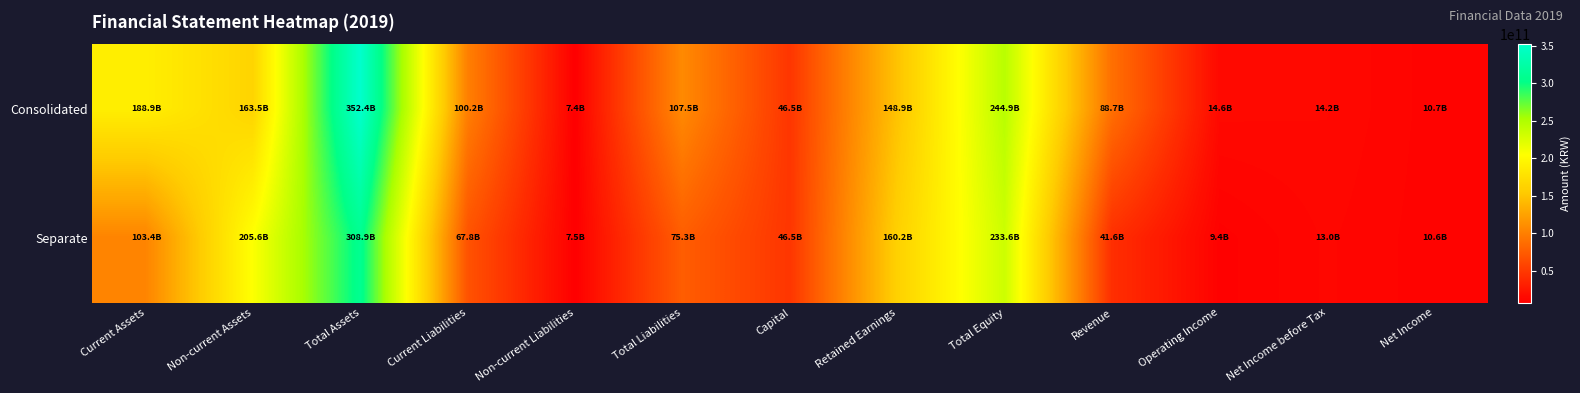

Reading left to right, list all the values displayed in this chart.

Consolidated: Current Assets=188884020942	Non-current Assets=163510015519	Total Assets=352394036461	Current Liabilities=100167330229	Non-current Liabilities=7370203988	Total Liabilities=107537534217	Capital=46532198500	Retained Earnings=148891642370	Total Equity=244856502244	Revenue=88736131657	Operating Income=14640665986	Net Income before Tax=14219314776	Net Income=10705241570
Separate: Current Assets=103357136161	Non-current Assets=205553147706	Total Assets=308910283867	Current Liabilities=67839678431	Non-current Liabilities=7502806257	Total Liabilities=75342484688	Capital=46532198500	Retained Earnings=160234484687	Total Equity=233567799179	Revenue=41632175606	Operating Income=9446029904	Net Income before Tax=12998842605	Net Income=10608677304